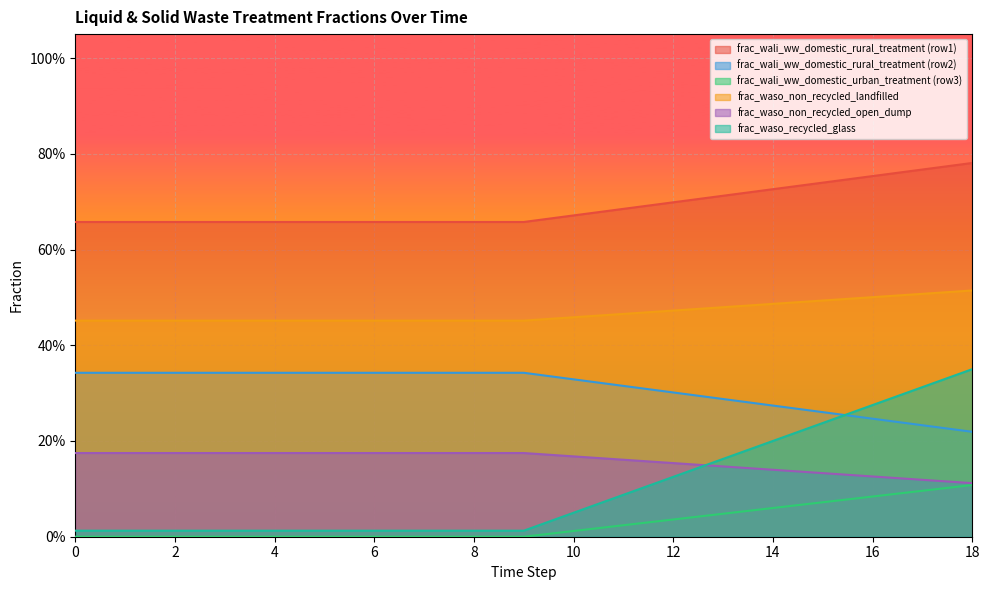

At which category is the sum across all series the highest?

18